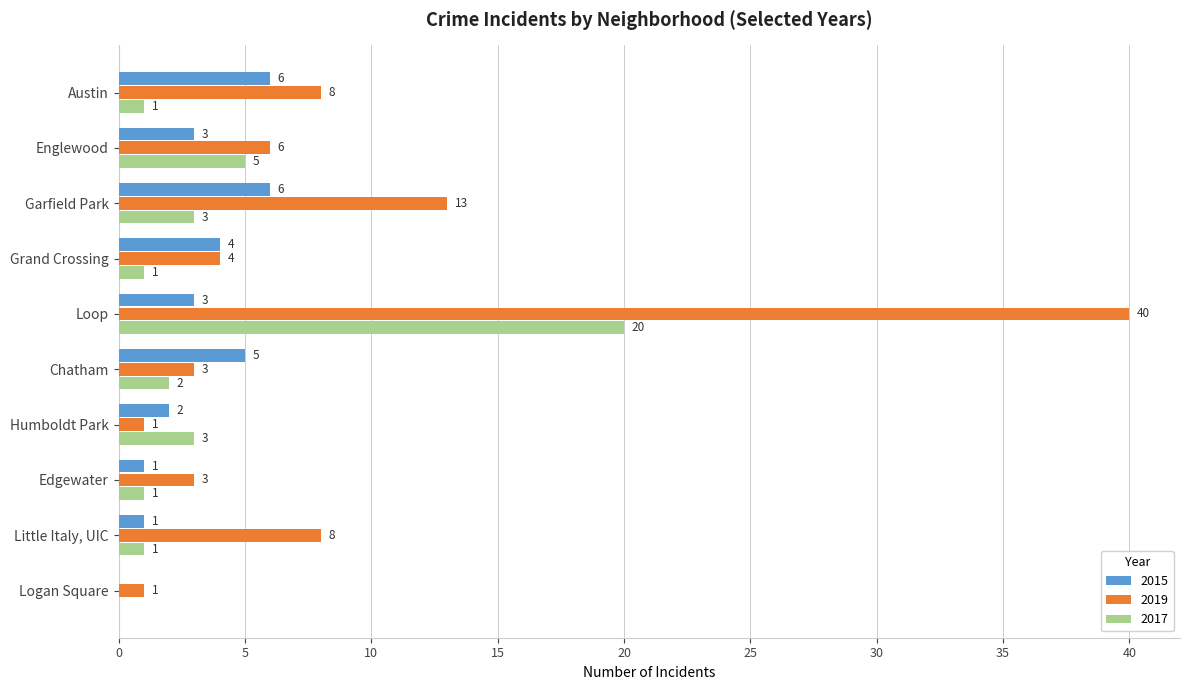

Is the value of 2017 at Chatham greater than the value of 2015 at Loop?

No